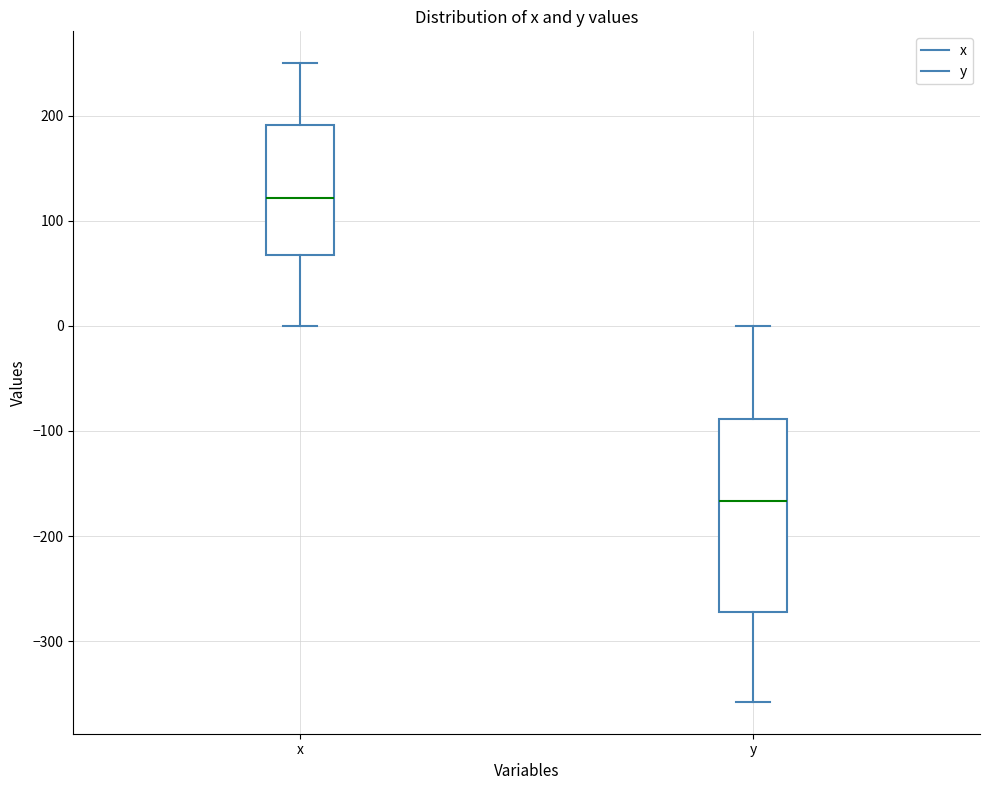

Reading left to right, transcribe this box plot: for each box, give where its median line is, the range the box spans, and where its two whiskers end, as read against the y-axis. The values are not printed on the chart, so give them approximately, as read against the axis.

x: median 120, box 70 to 190, whiskers 0 to 250
y: median -170, box -270 to -90, whiskers -360 to 0